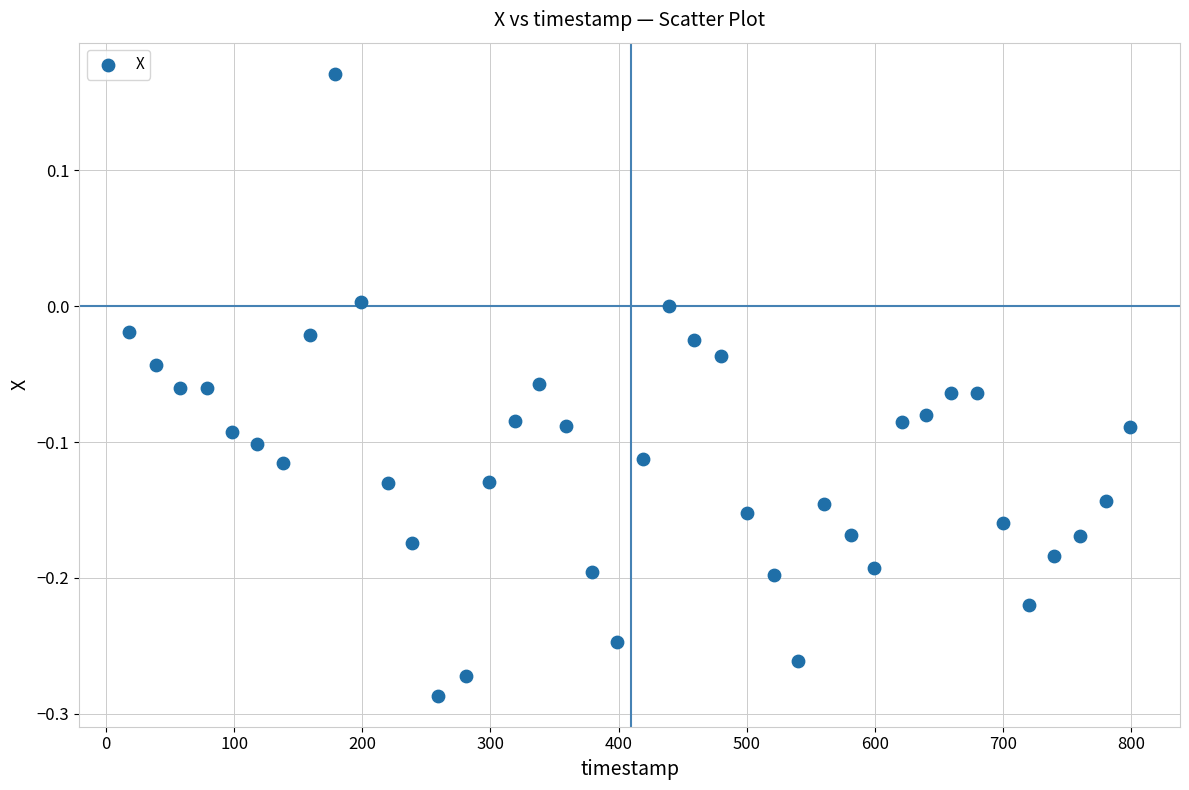

What is the range of Y values (max minus min)?

0.5